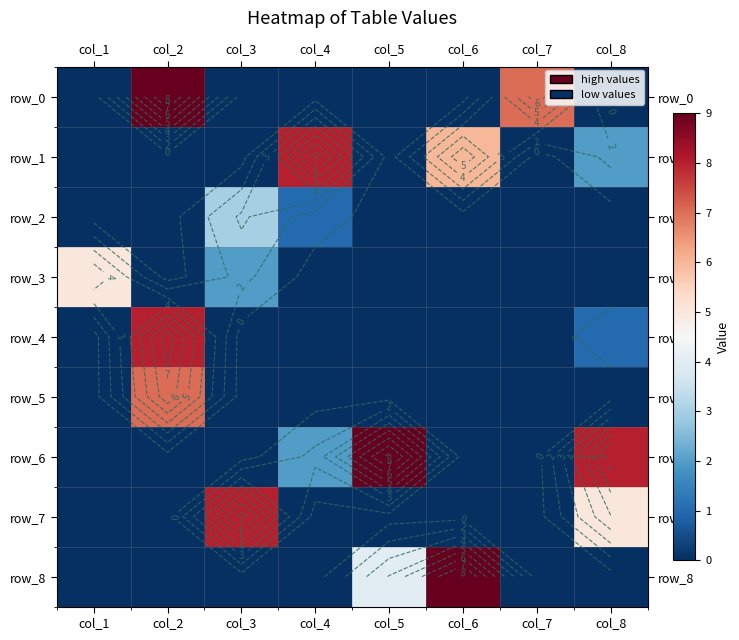

Is it true that row_8 equals 4 at col_5?

True